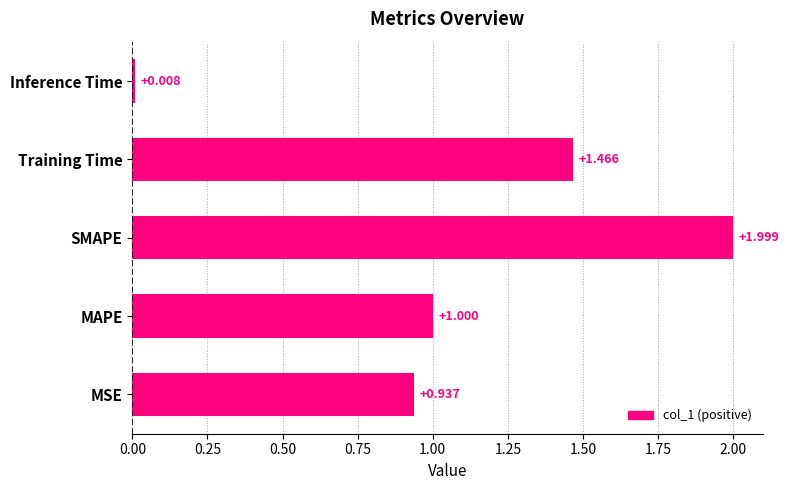

List the labels in order of value, smallest first.

Inference Time, MSE, MAPE, Training Time, SMAPE